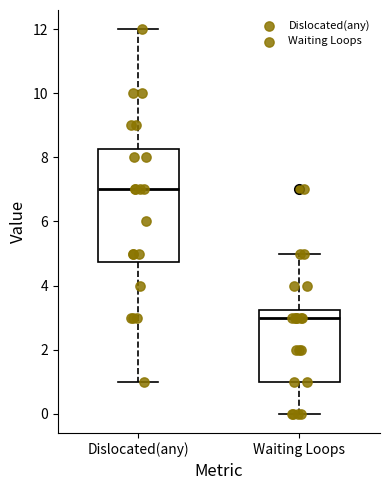

Where does the median line of the box for Waiting Loops sit on the y-axis? The values are not printed on the chart, so give them approximately, as read against the axis.

3.0